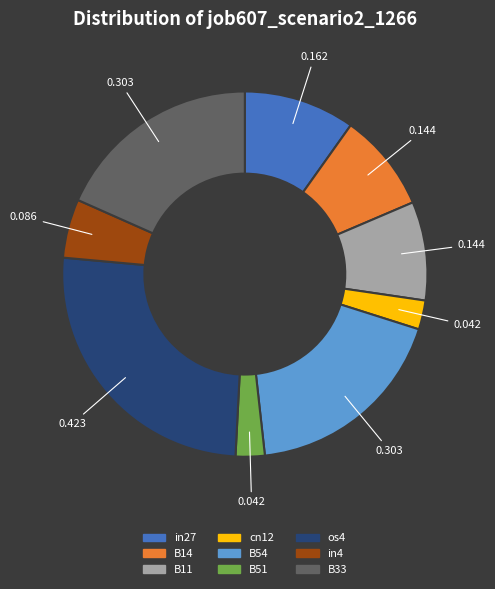

Is in4 the majority of the pie?

No